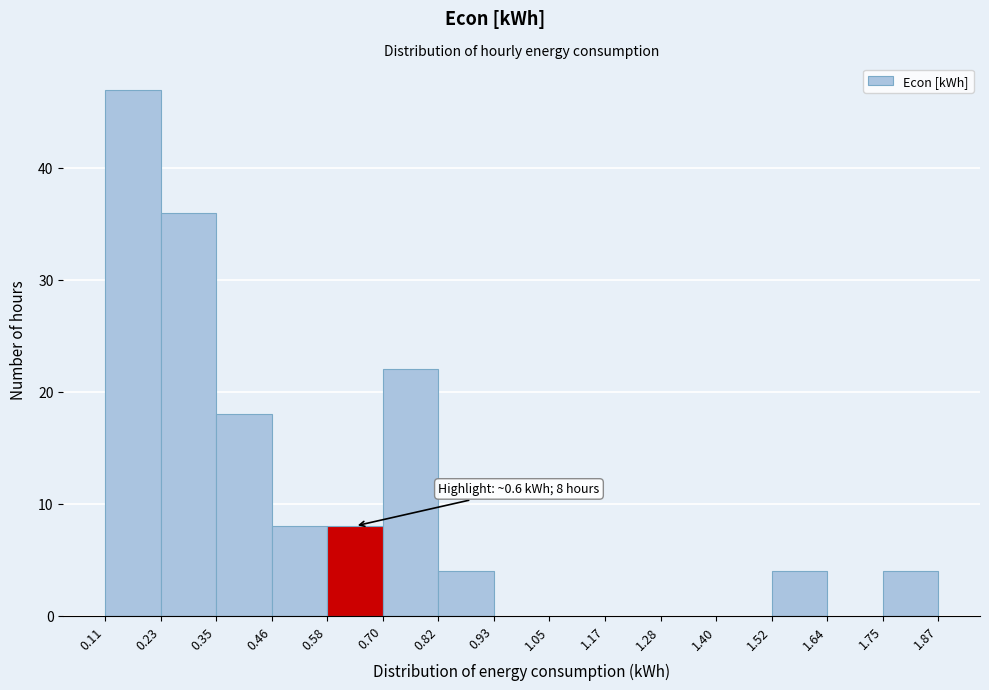

Which range on the x-axis has the tallest bar?

0.11 to 0.23